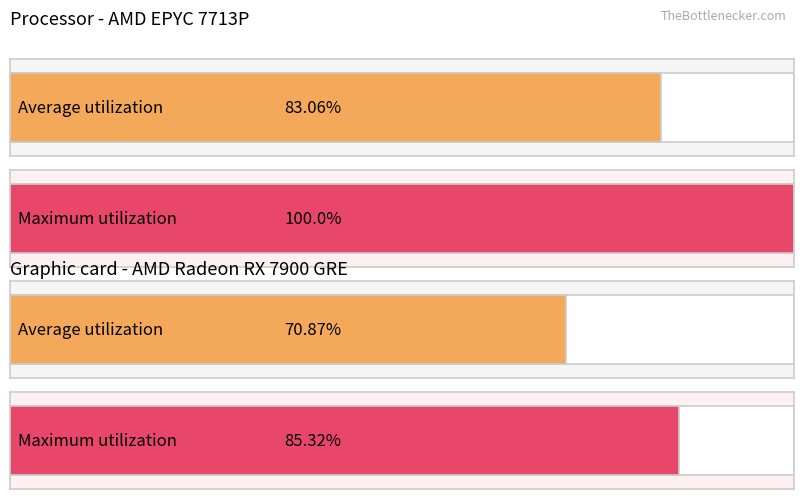

Is it true that Average utilization equals 653352 at TAN SIU LIN FOUNDATION?

False